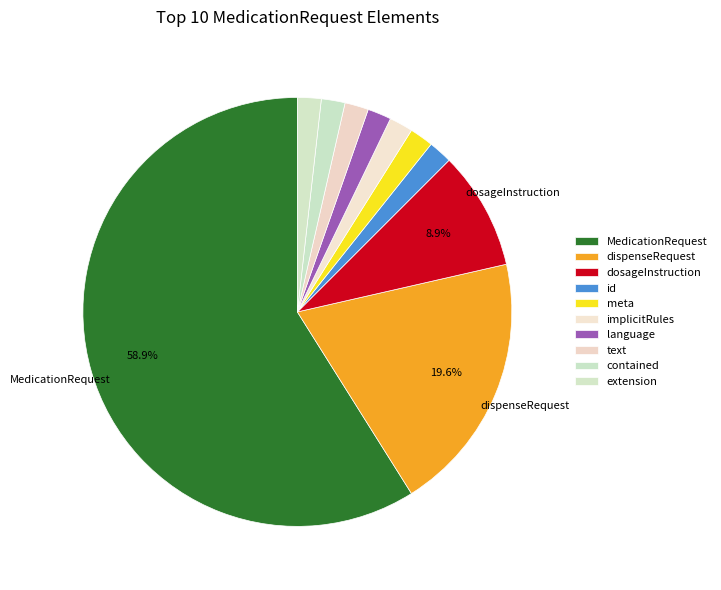

Count the number of slices in the pie.

10